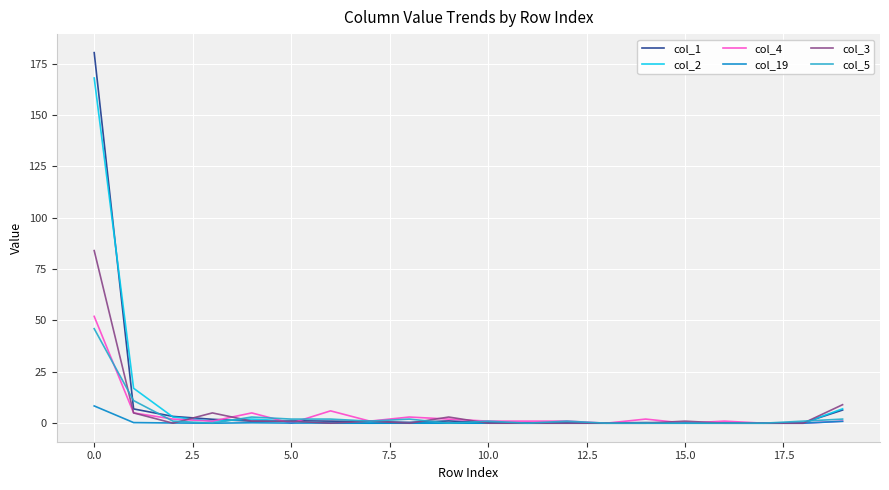

Which series has the largest range (max minus min)?

col_1